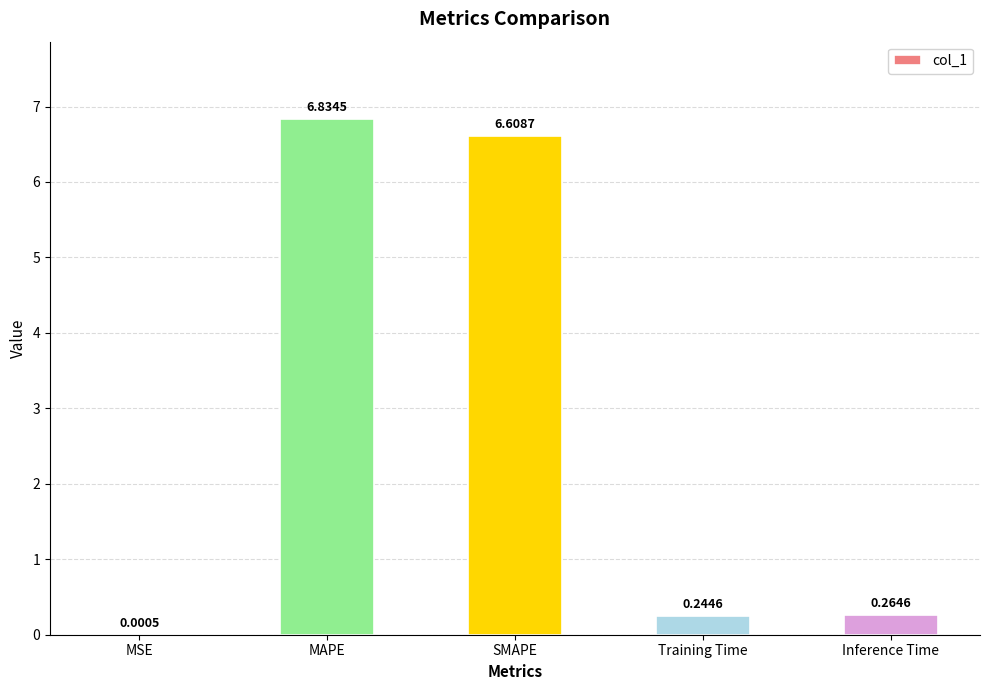

At which category does the chart reach its peak across all series?

MAPE